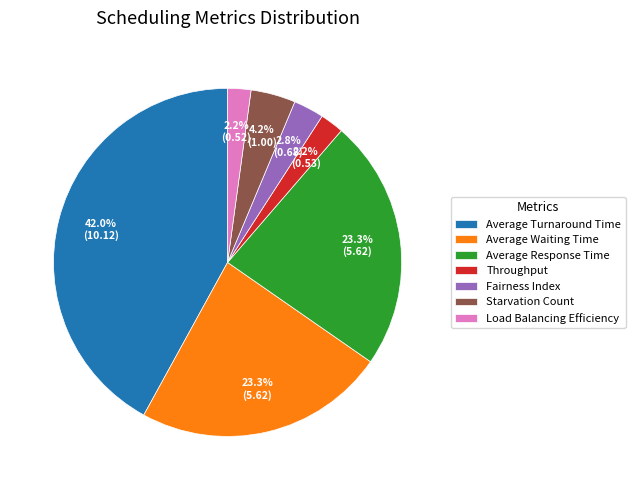

To the nearest percent, what is the difference between the largest and smallest slice percentages?

40%